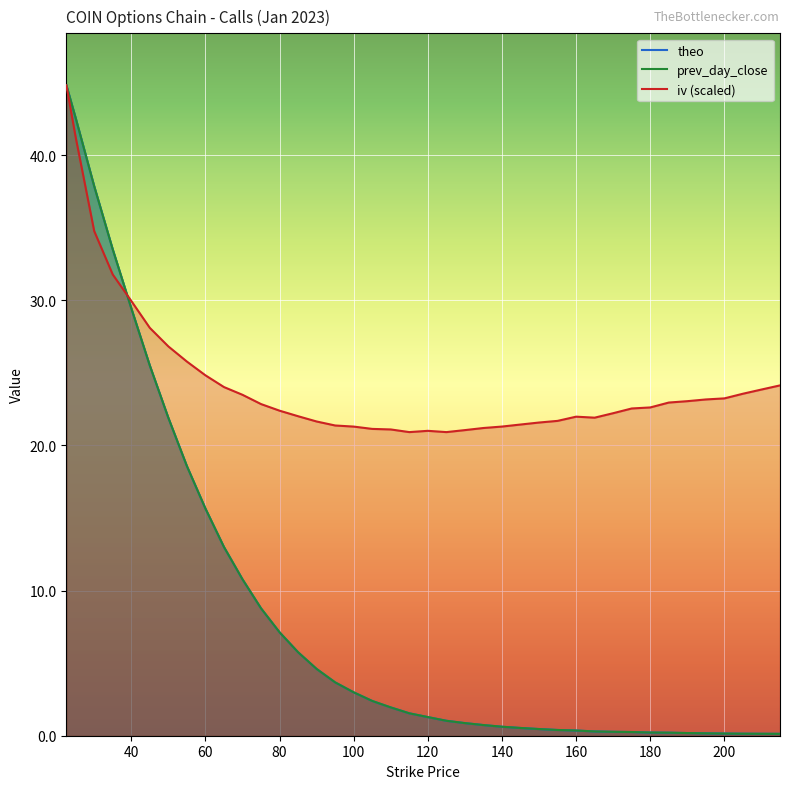

After their last crossing, which series has the higher values: prev_day_close or iv (scaled)?

iv (scaled)